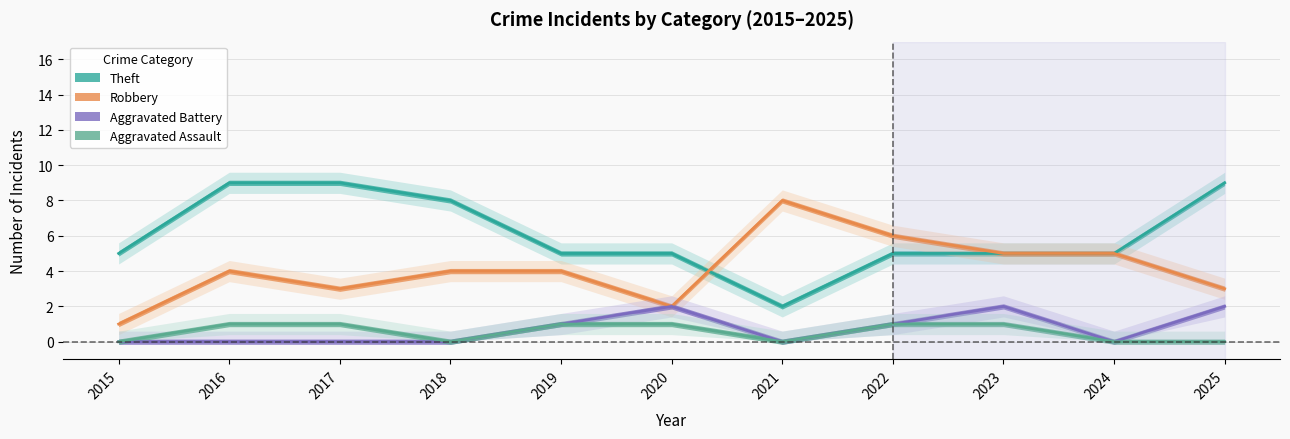

What value does the Aggravated Battery series have at 2022?

1